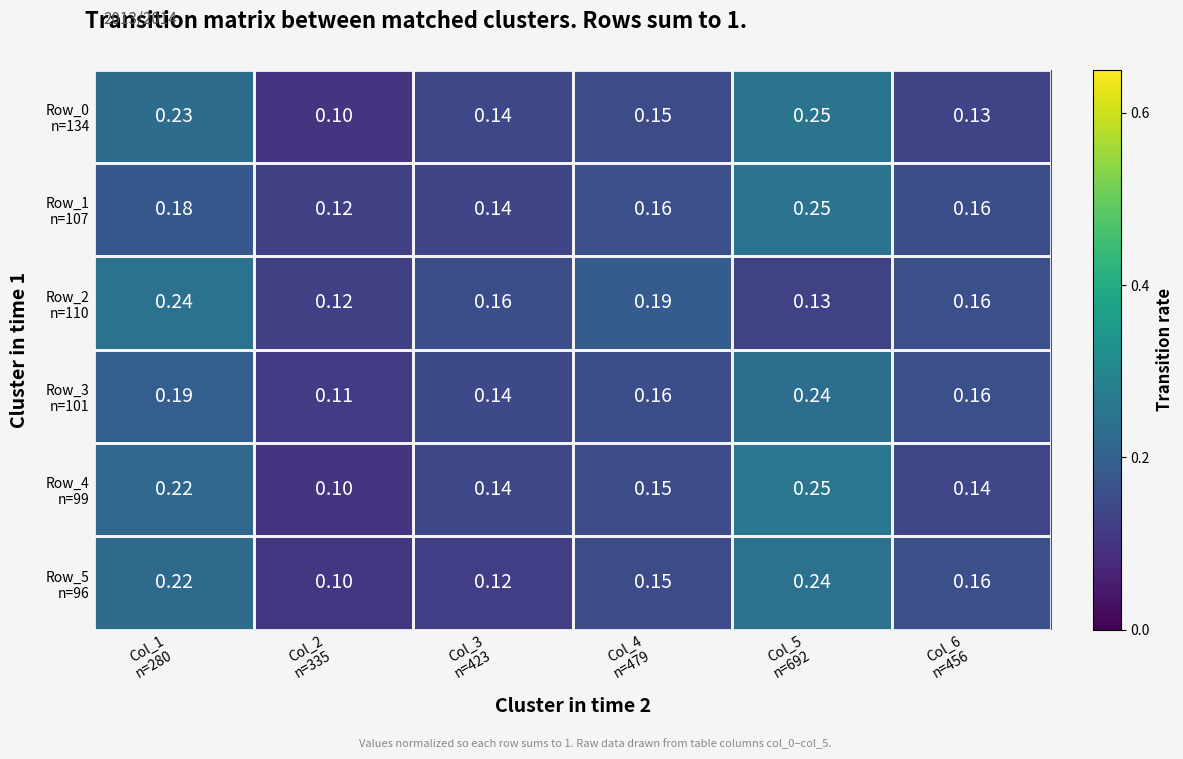

How many data points does each series have?

6